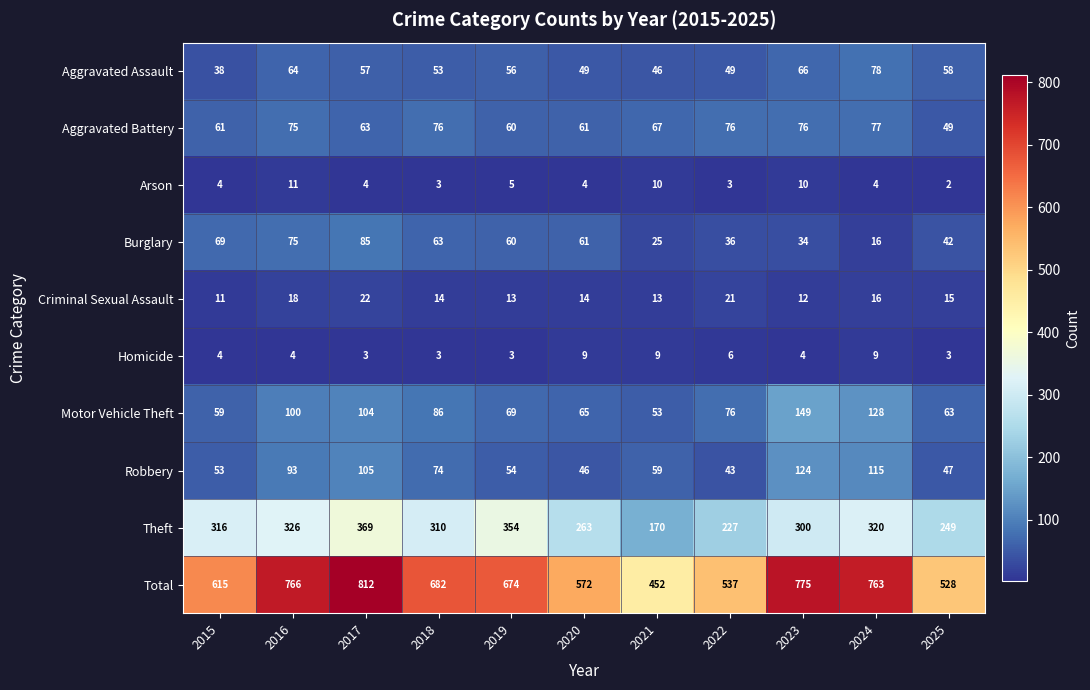

What is the sum of all Arson values?

60